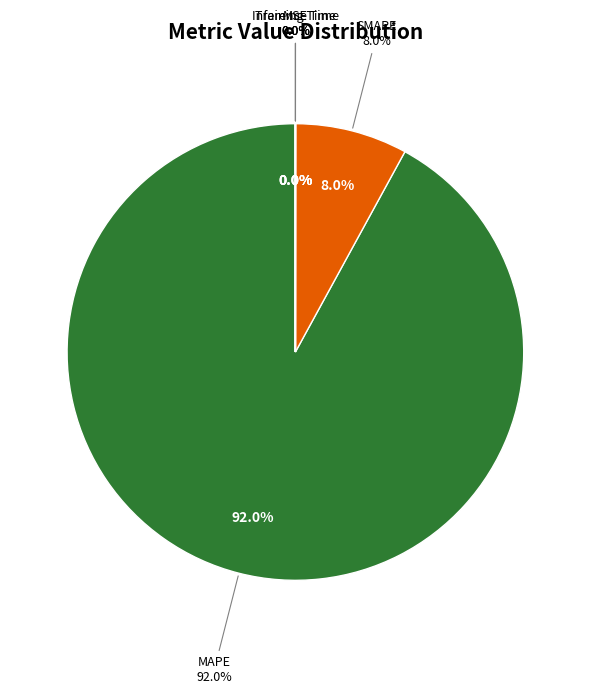

Combined, what portion of the pie is Training Time and MAPE?

92.0%